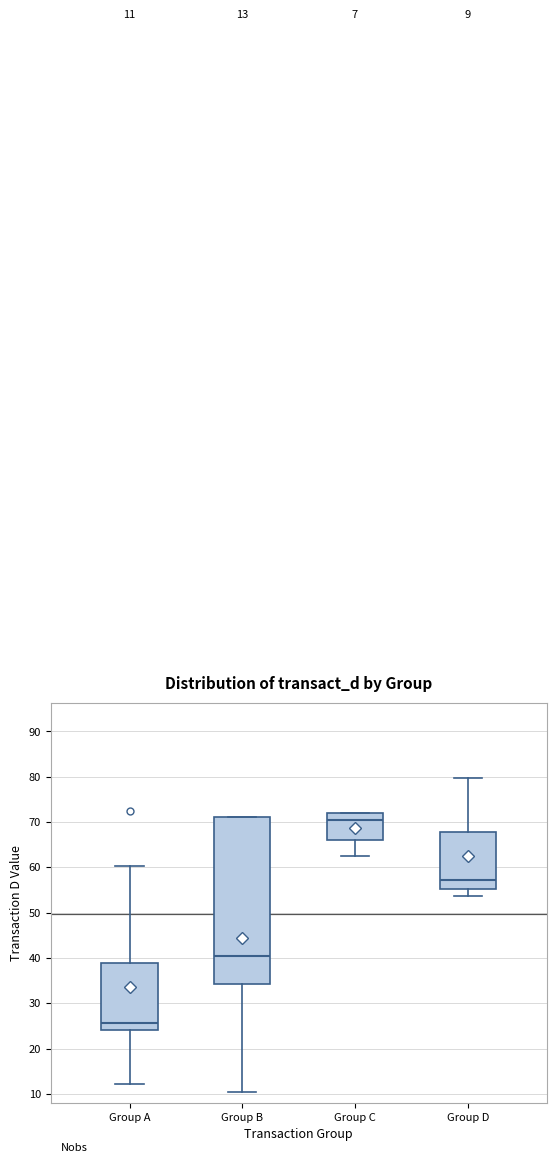

Which box's median line is the lowest?

Group A